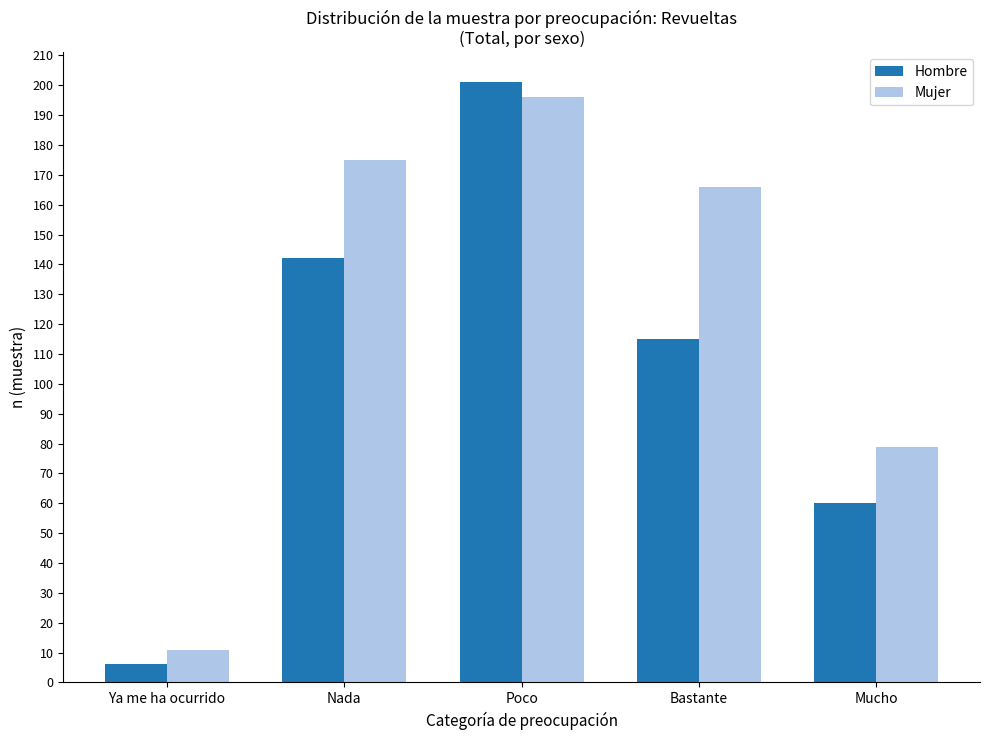

Are the bars horizontal?

No